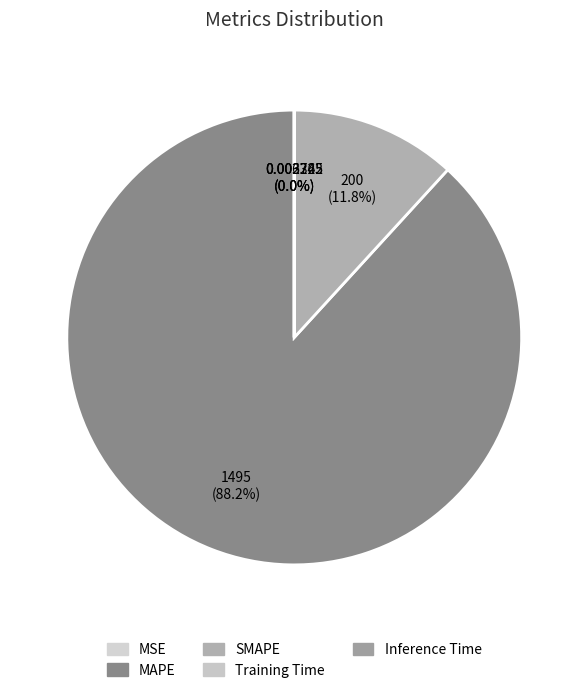

Is there a majority slice in this chart?

Yes